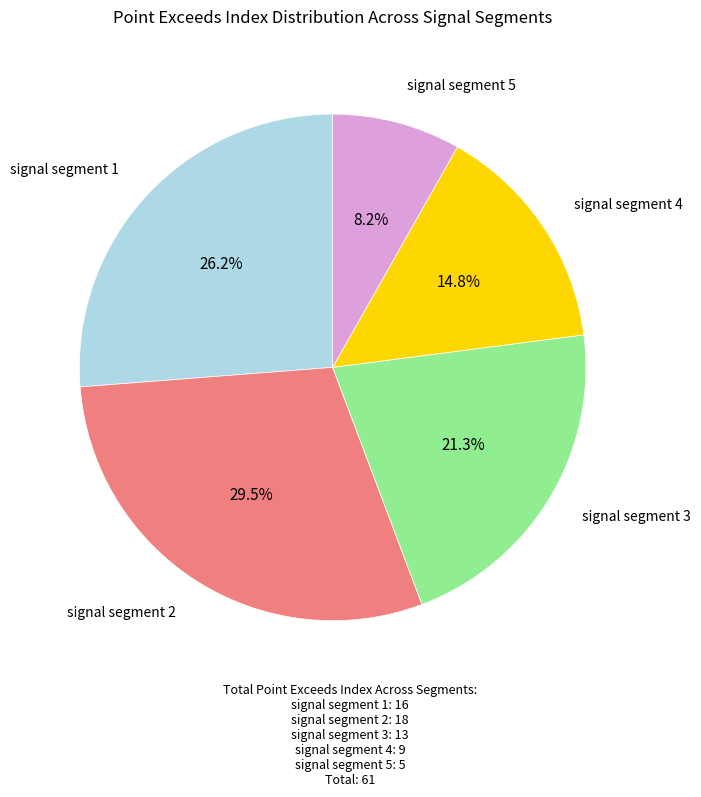

Is there any slice that represents more than half of the pie?

No